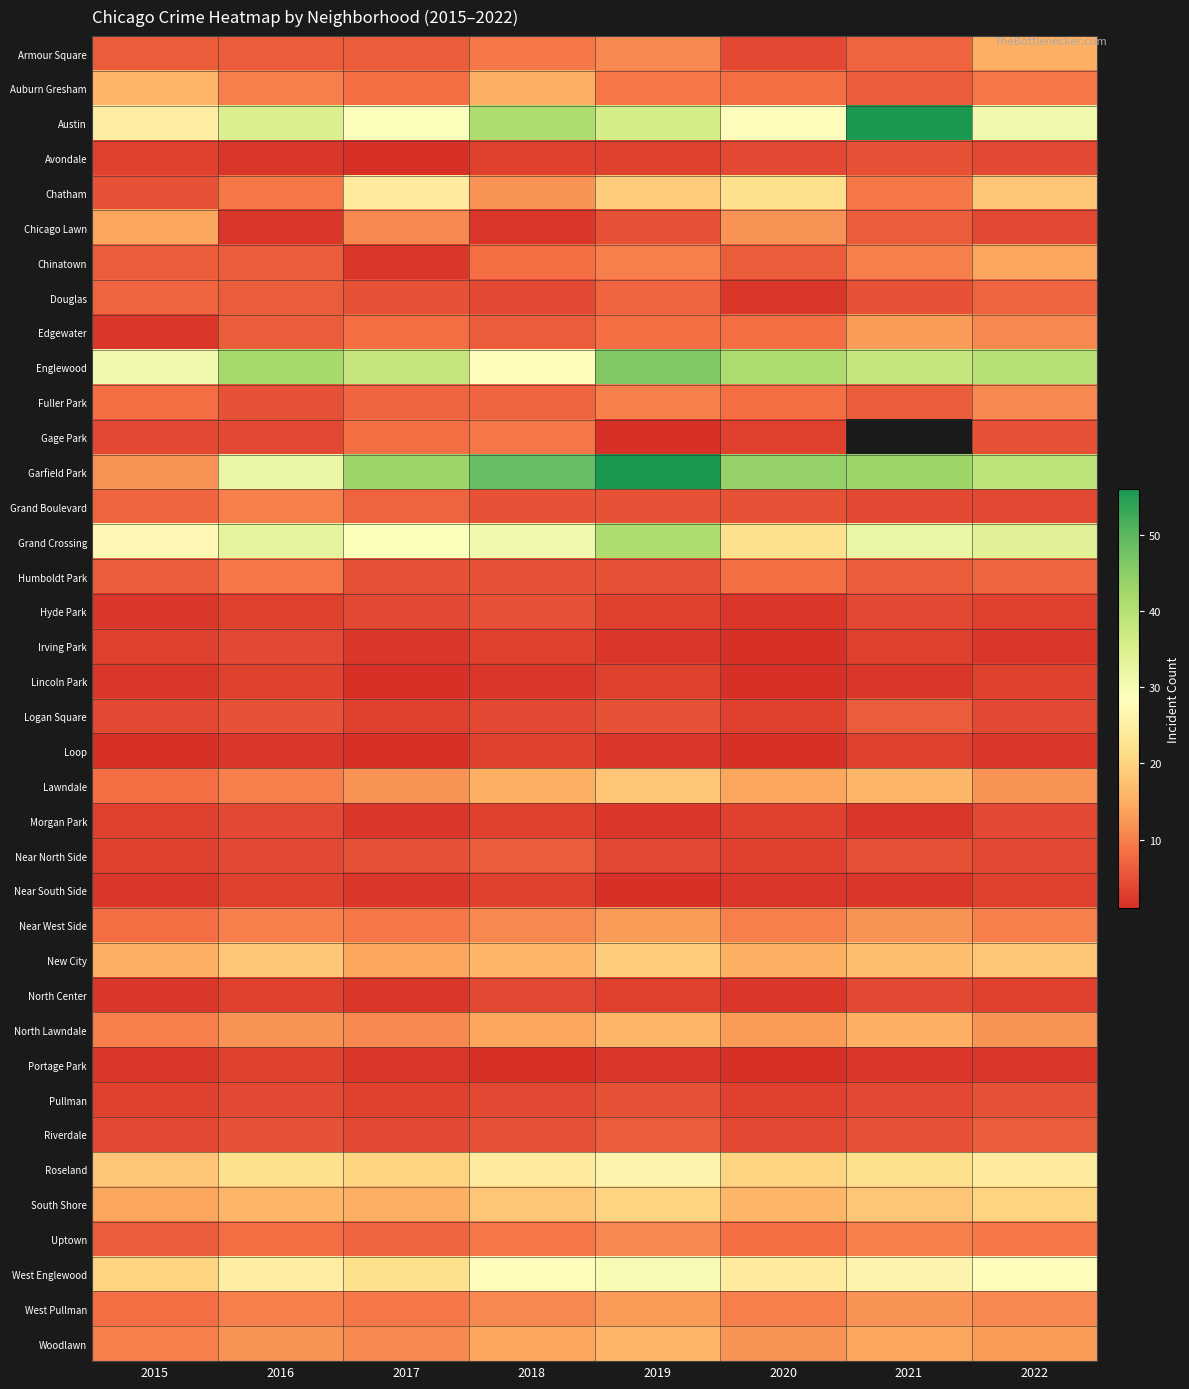

Rank the series at 2016 from lowest to highest value.

Avondale, Chicago Lawn, Loop, Hyde Park, Lincoln Park, Near South Side, North Center, Portage Park, Gage Park, Irving Park, Morgan Park, Near North Side, Pullman, Fuller Park, Logan Square, Riverdale, Armour Square, Chinatown, Douglas, Edgewater, Uptown, Chatham, Humboldt Park, Auburn Gresham, Grand Boulevard, Lawndale, Near West Side, West Pullman, North Lawndale, Woodlawn, South Shore, New City, Roseland, West Englewood, Garfield Park, Grand Crossing, Austin, Englewood